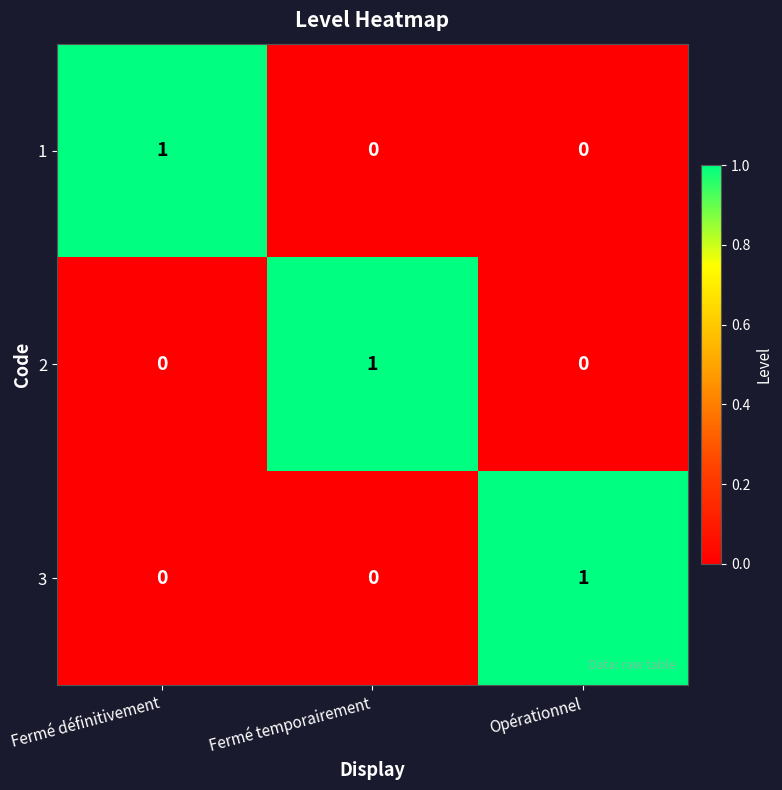

How many 1 values are between 0 and 1?

3